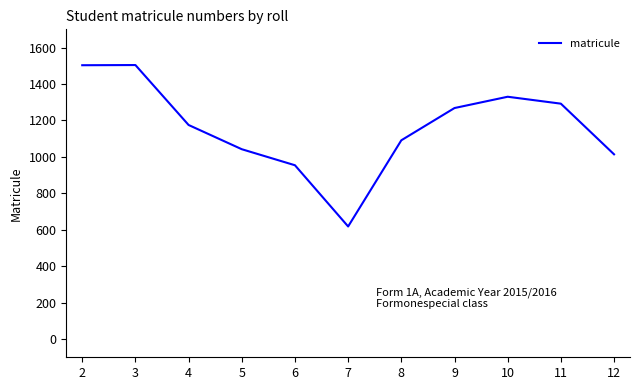

What is the smallest value displayed?

618